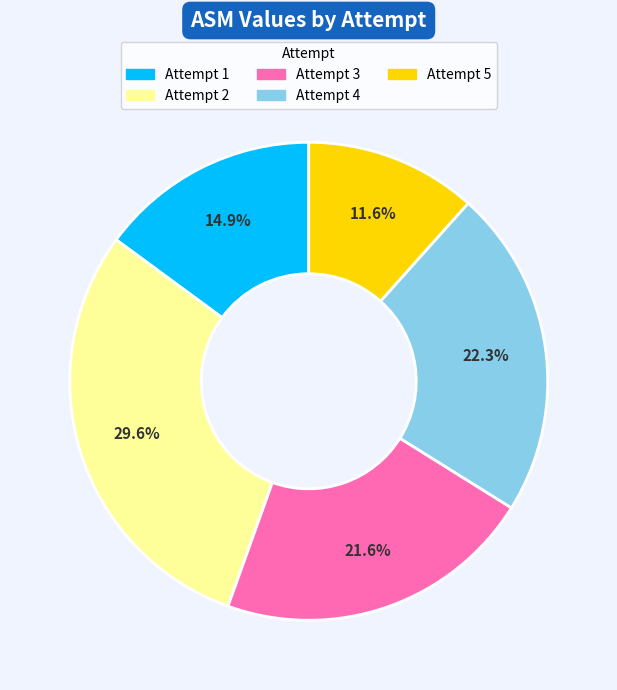

Is there a majority slice in this chart?

No